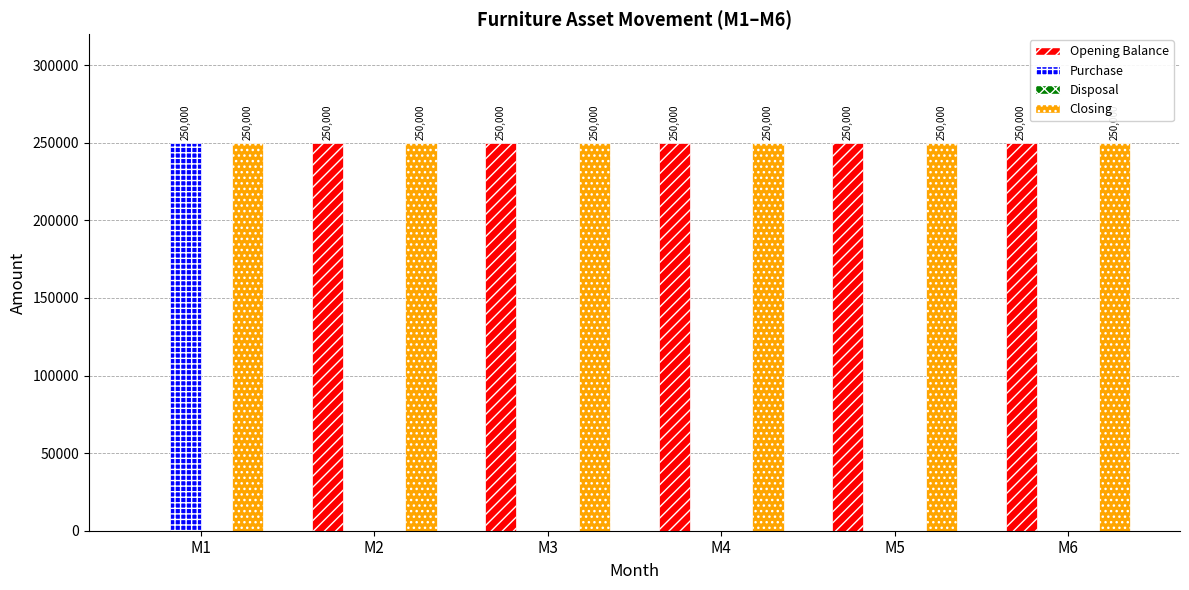

What is the sum of all Purchase values?

250000